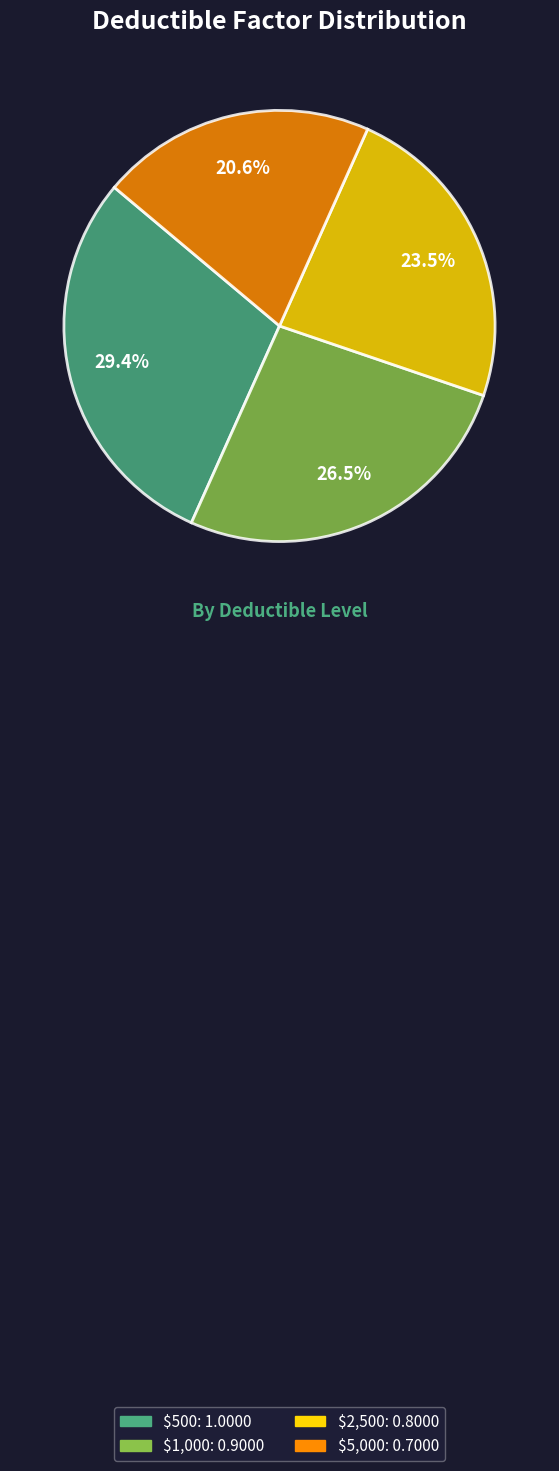

How many segments does this pie chart have?

4